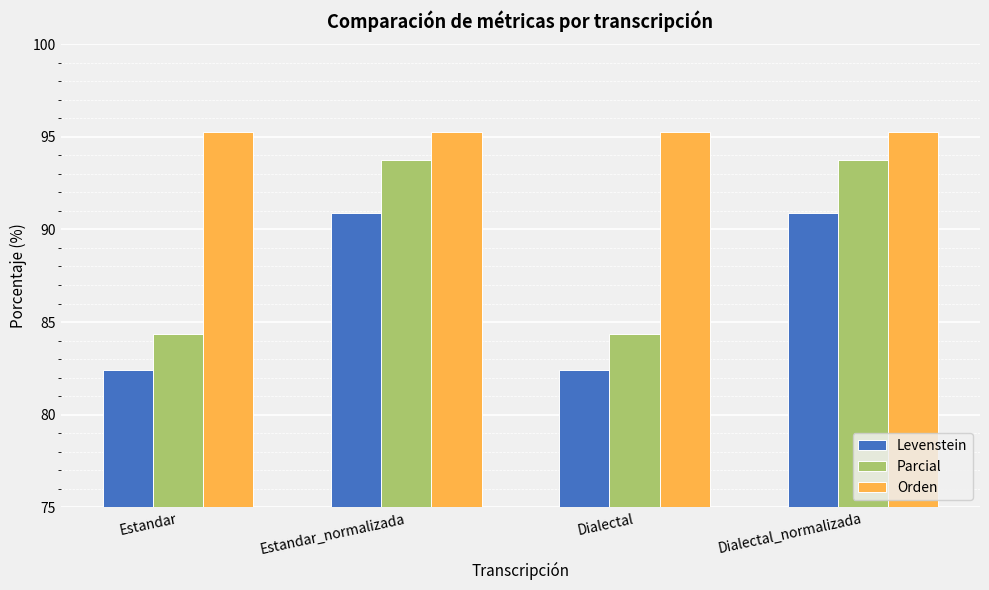

What is the minimum value shown in the chart?

82.4